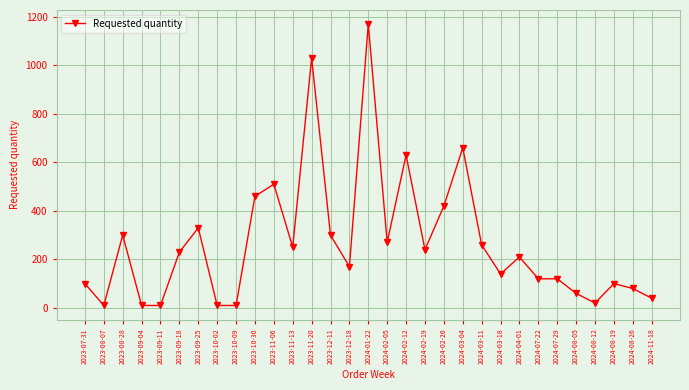

How many series are shown in this chart?

1